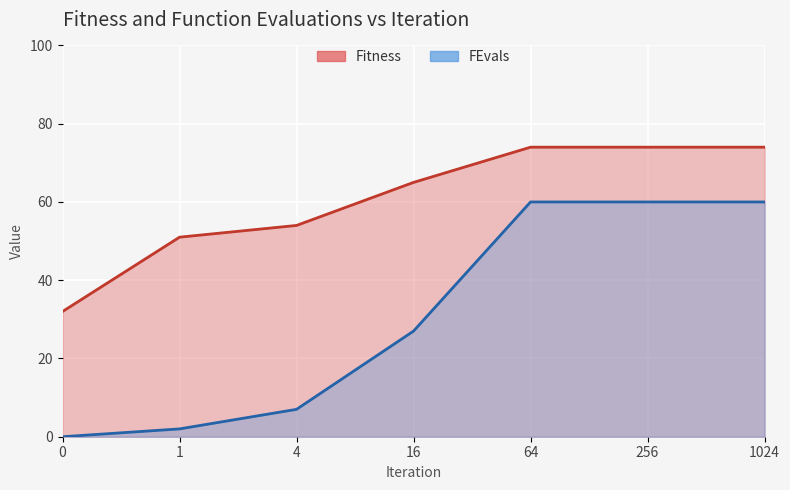

How many data points in FEvals are above 27?

3